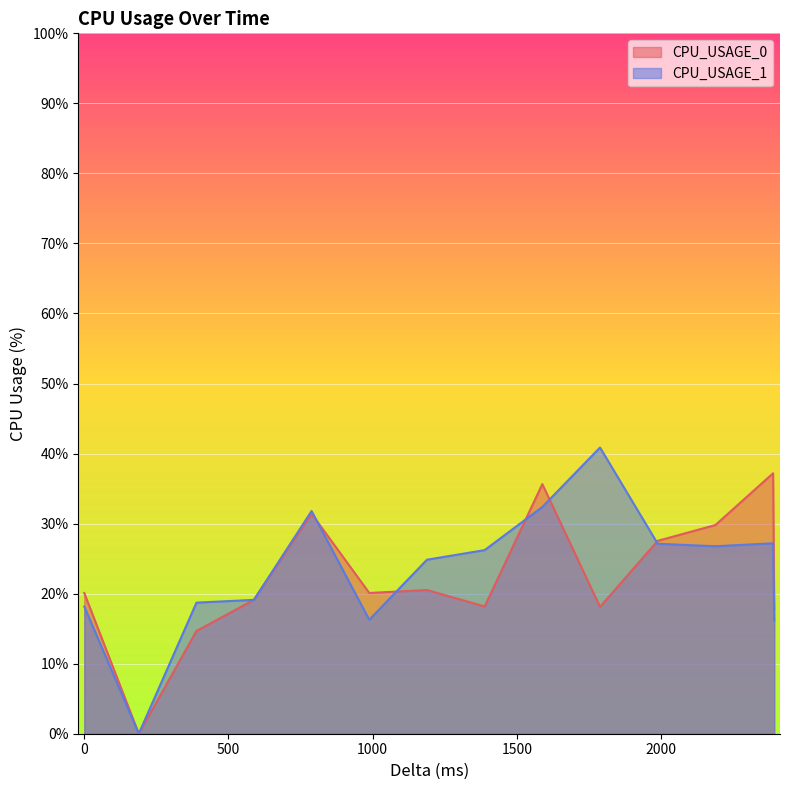

Rank the series at 200 from lowest to highest value.

CPU_USAGE_0, CPU_USAGE_1